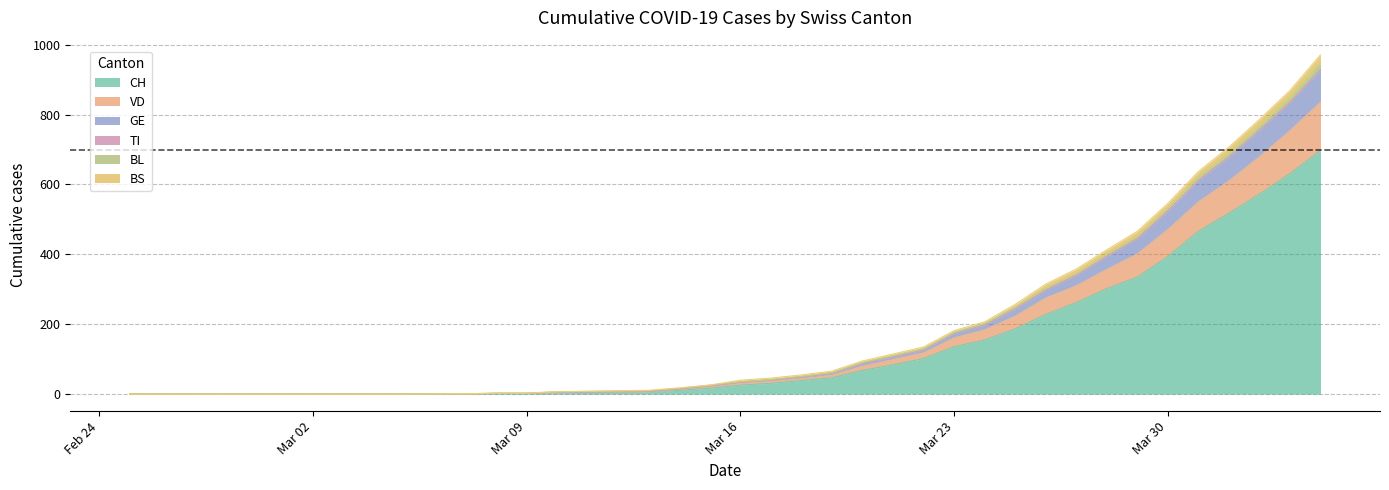

What is the label of the 12th point from the left?

2020-03-07